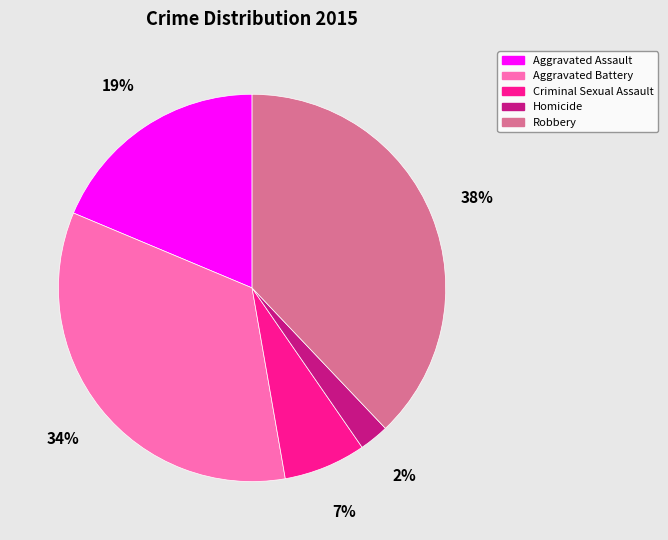

The Robbery slice represents 38% of the pie. True or false?

True